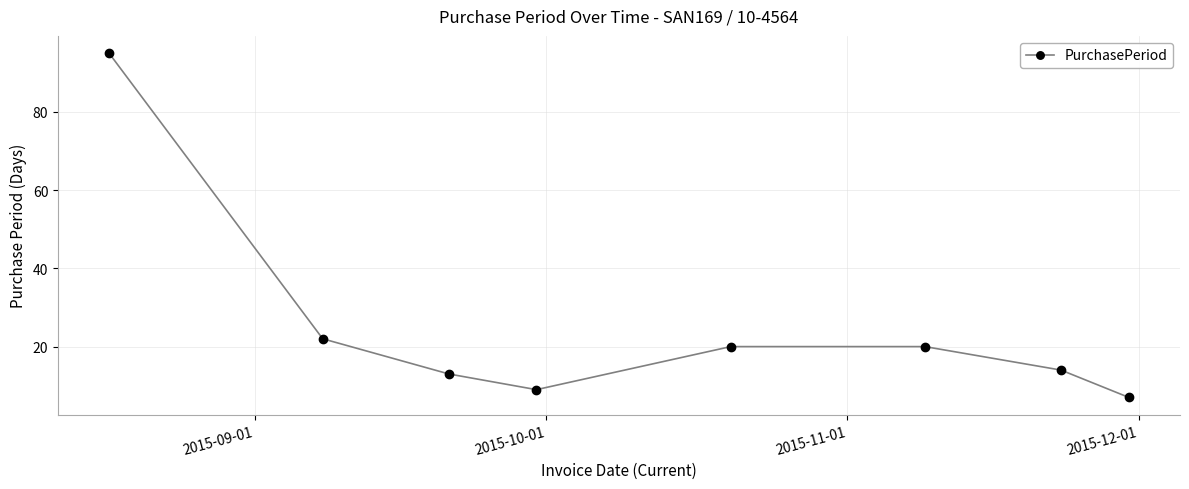

What is the maximum value shown in the chart?

95